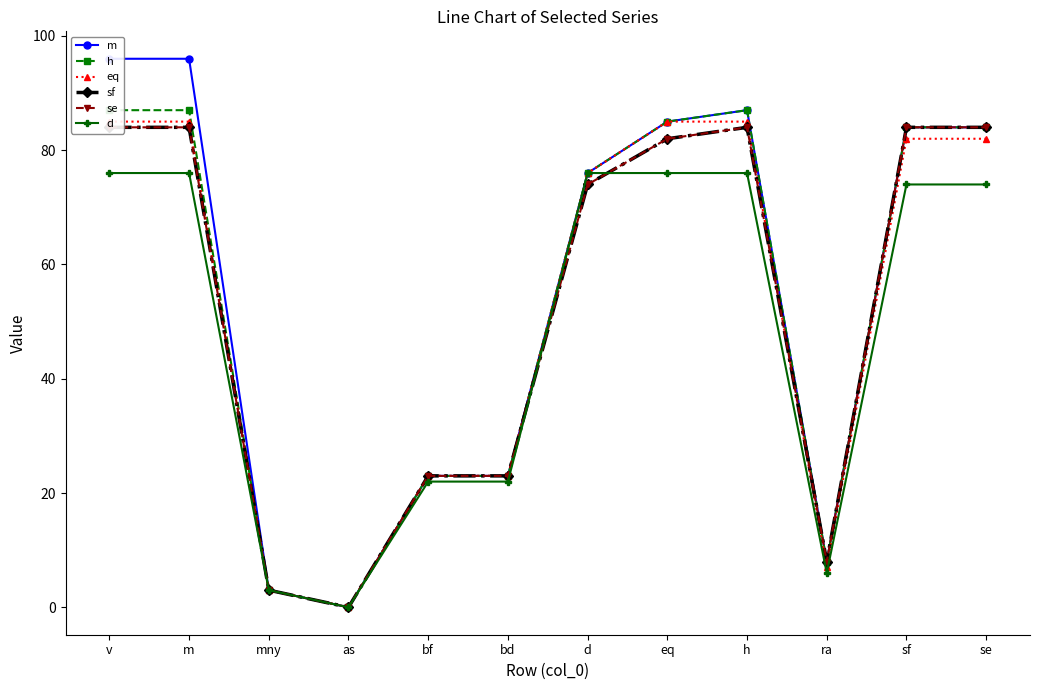

Reading left to right, list all the values displayed in this chart.

m: 96	96	3	0	23	23	76	85	87	8	84	84
h: 87	87	3	0	23	23	76	85	87	8	84	84
eq: 85	85	3	0	23	23	76	85	85	7	82	82
sf: 84	84	3	0	23	23	74	82	84	8	84	84
se: 84	84	3	0	23	23	74	82	84	8	84	84
d: 76	76	3	0	22	22	76	76	76	6	74	74